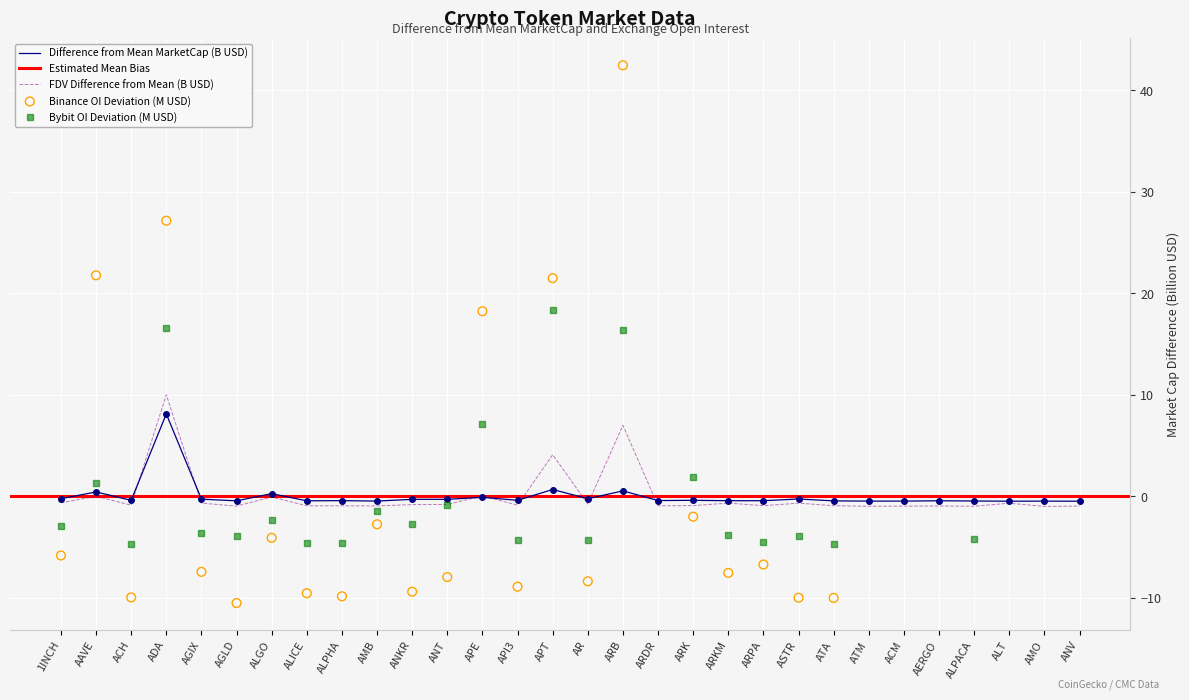

Which series contains the highest Y value?

CMC_FDV